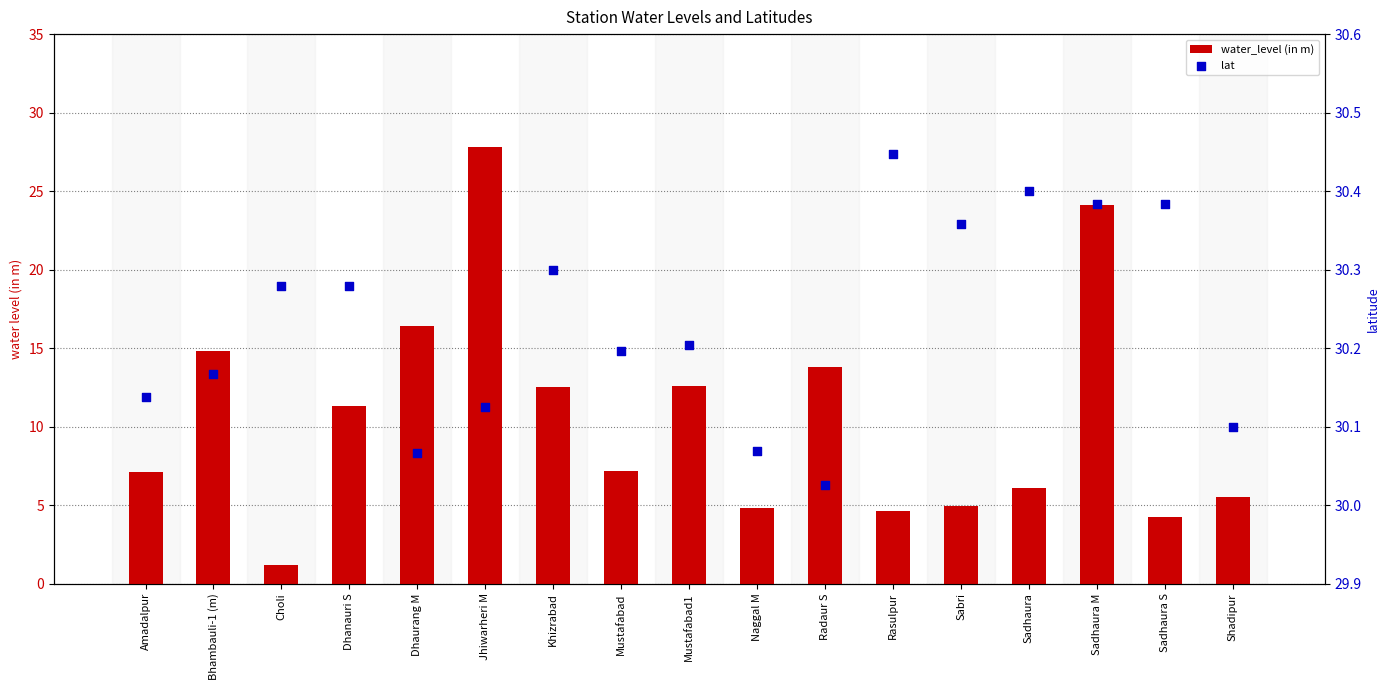

At which category is the sum across all series the highest?

Jhiwarheri M